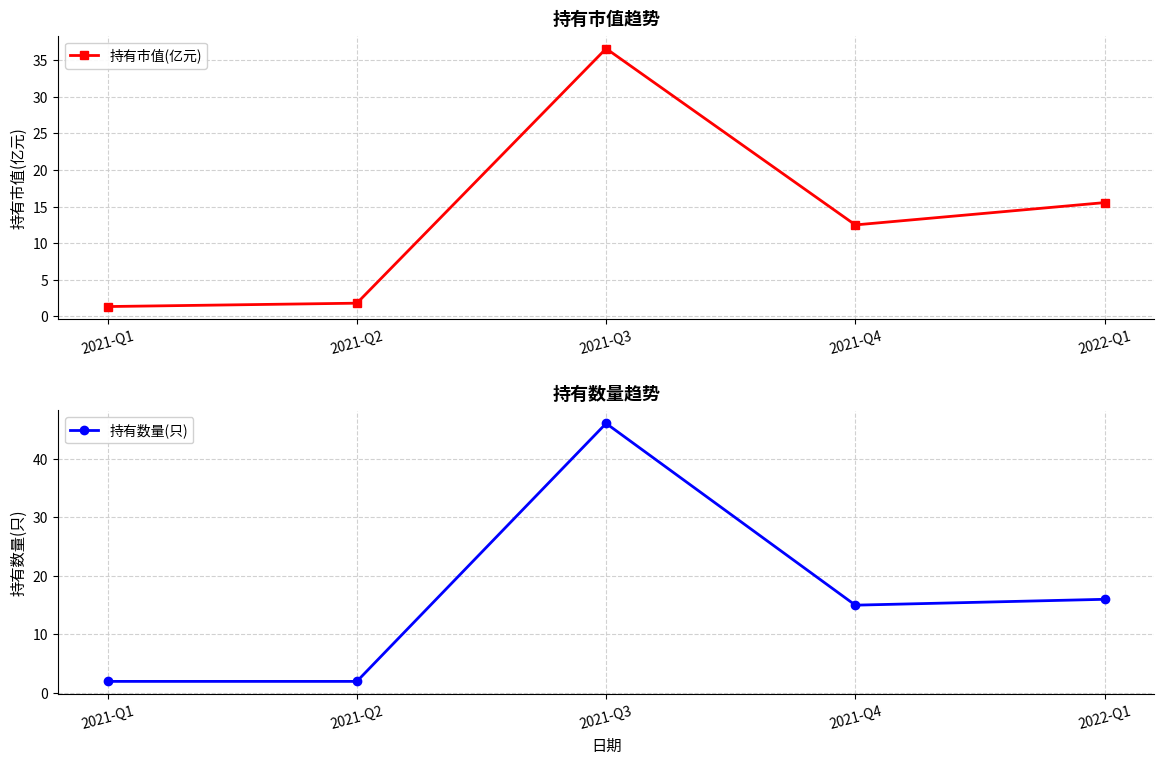

Rank the series by their average value, from highest to lowest.

持有数量(只), 持有市值(亿元)